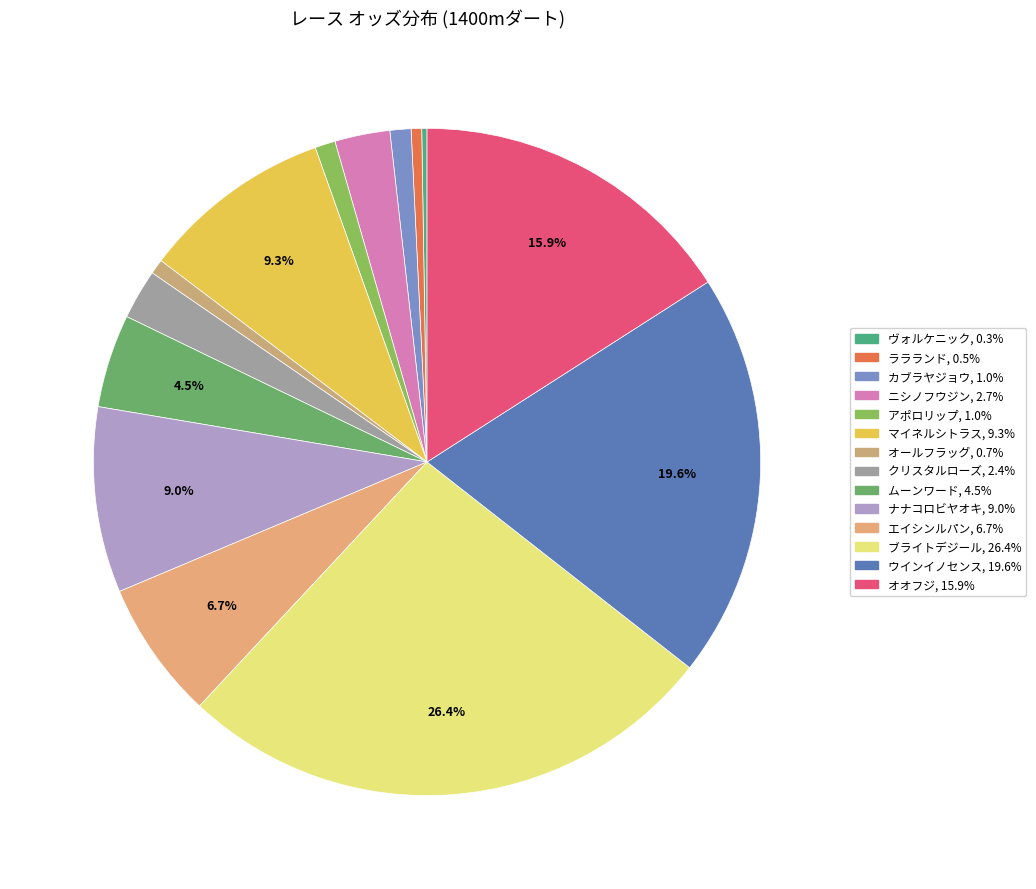

The ニシノフウジン slice represents 1% of the pie. True or false?

False